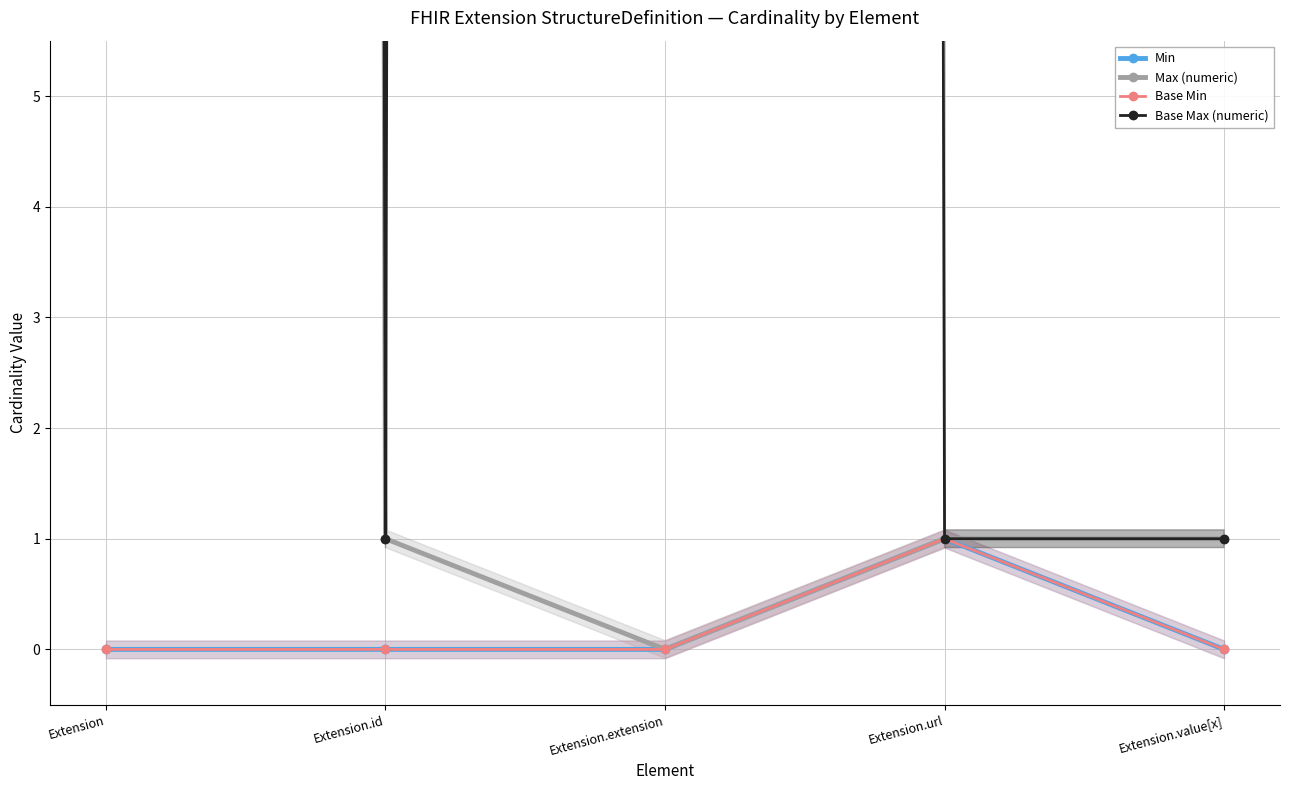

Rank the series at Extension.extension from highest to lowest value.

Base Max (numeric), Min, Max (numeric), Base Min